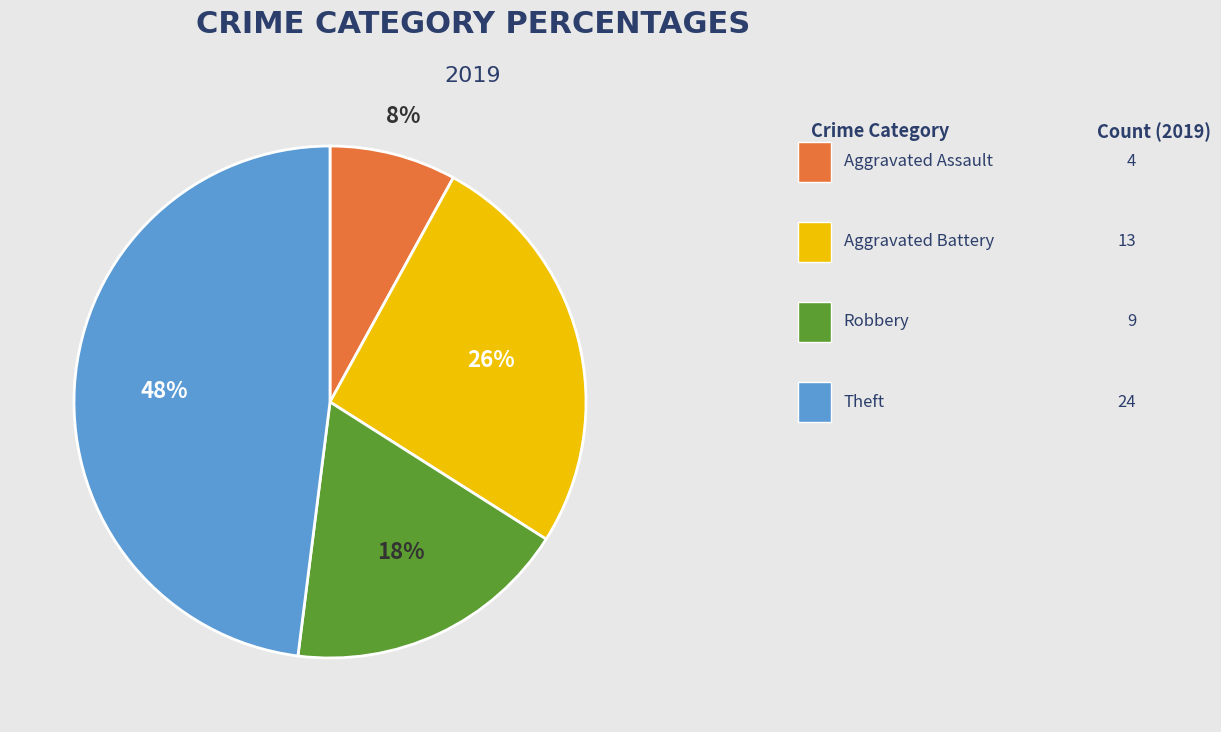

Is there a majority slice in this chart?

No